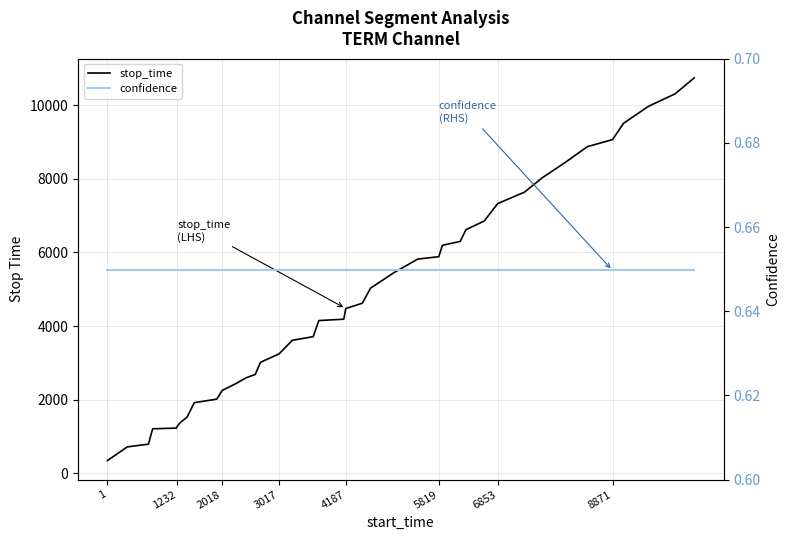

At 8871, list the series in order from smallest to largest.

confidence, stop_time